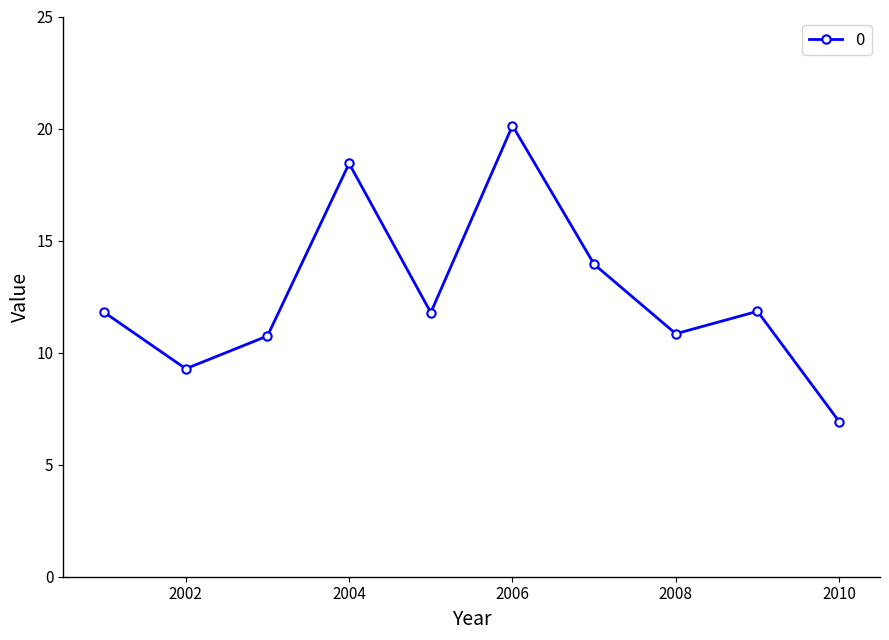

What is the difference between the maximum and minimum values?

13.2